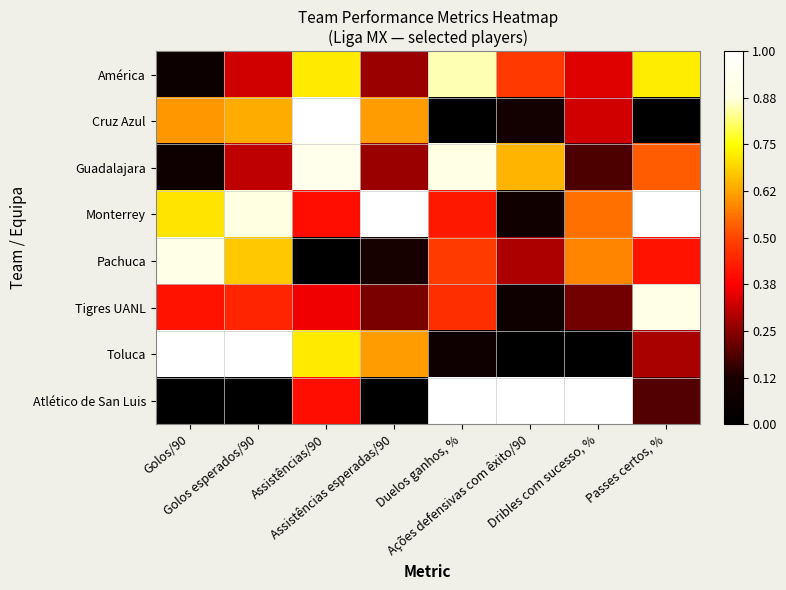

How many data points does each series have?

8